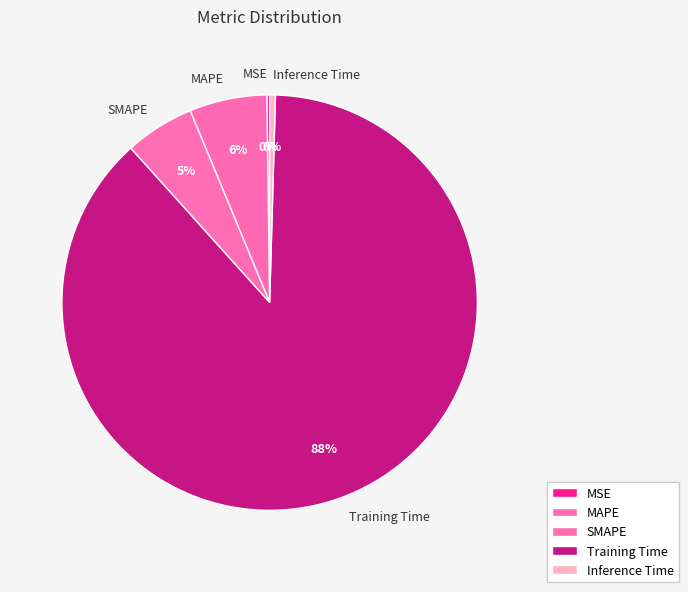

Does Training Time account for over 50% of the chart?

Yes